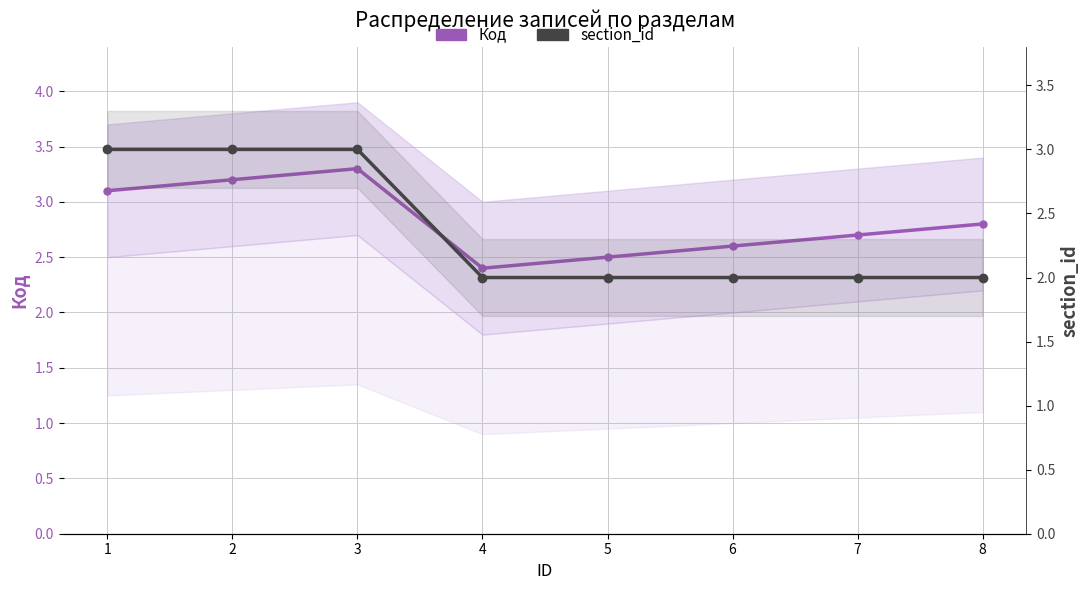

True or false: Код and section_id cross at least once.

False